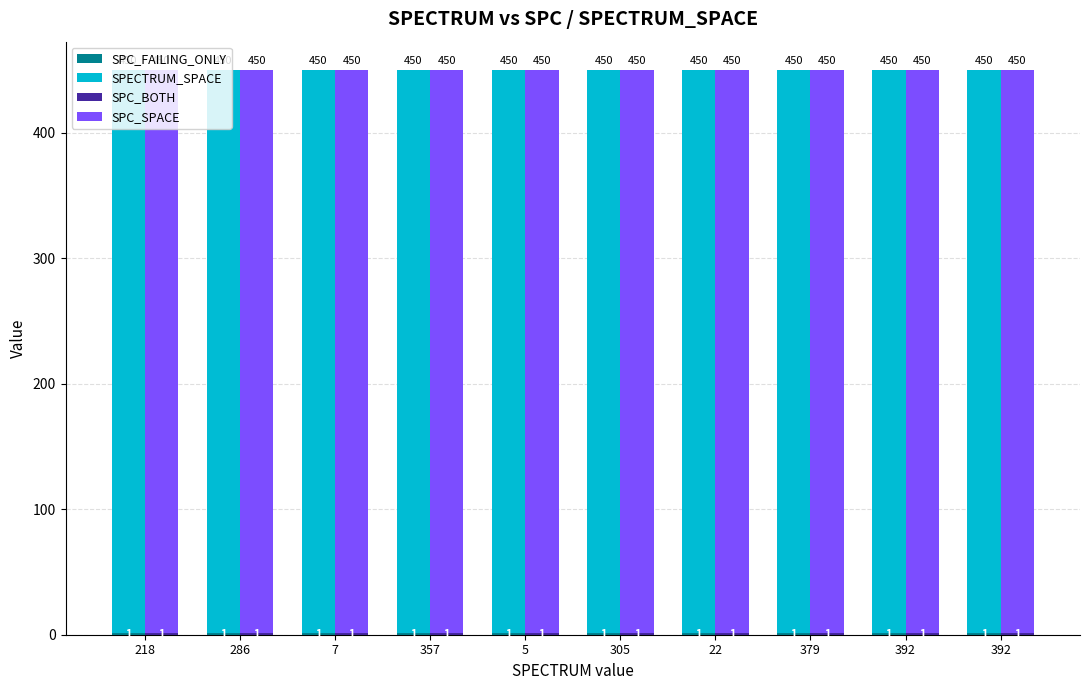

Does the chart contain stacked bars?

No